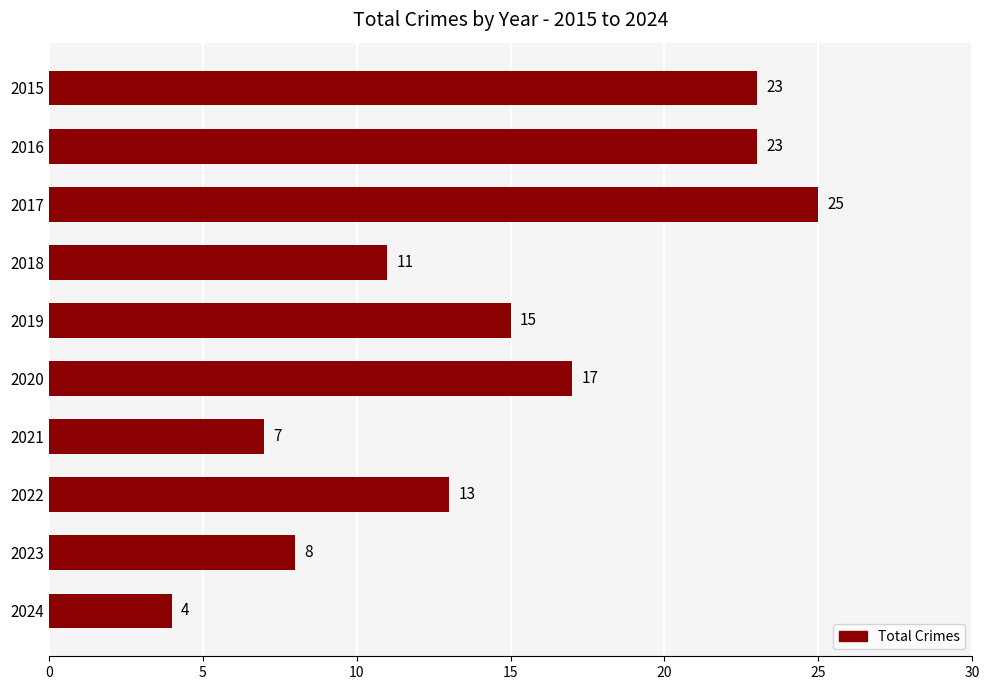

What is the sum of all values?

146